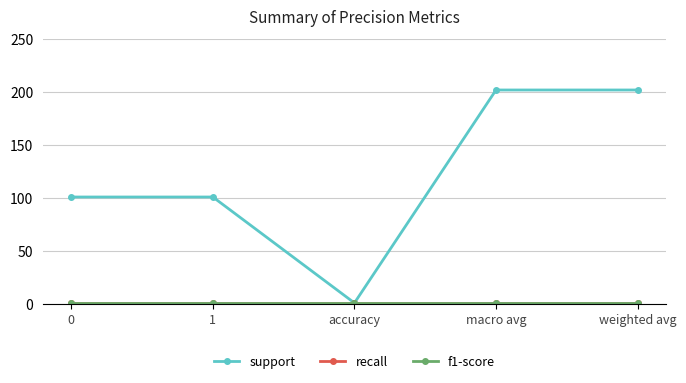

Rank the series by their maximum value, from highest to lowest.

support, recall, f1-score